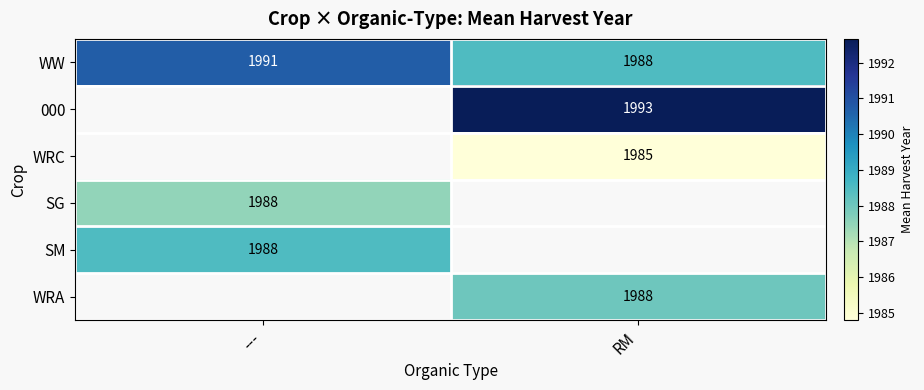

At which label does WW reach its peak?

---